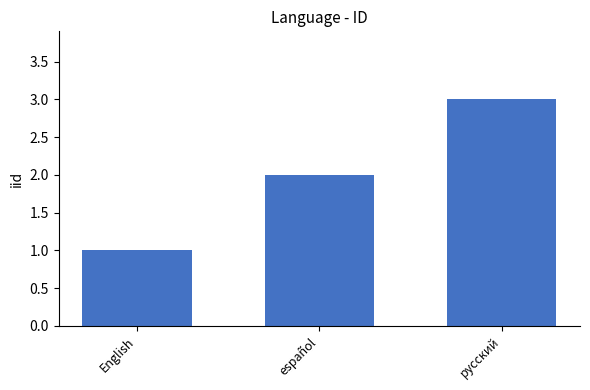

What is the average value?

2